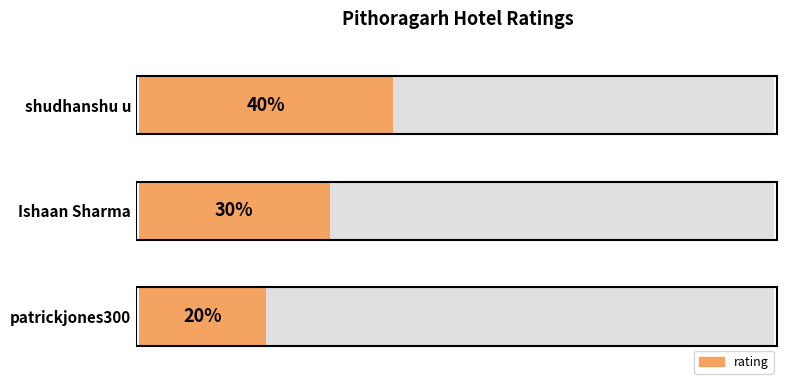

Does the chart contain any negative values?

No